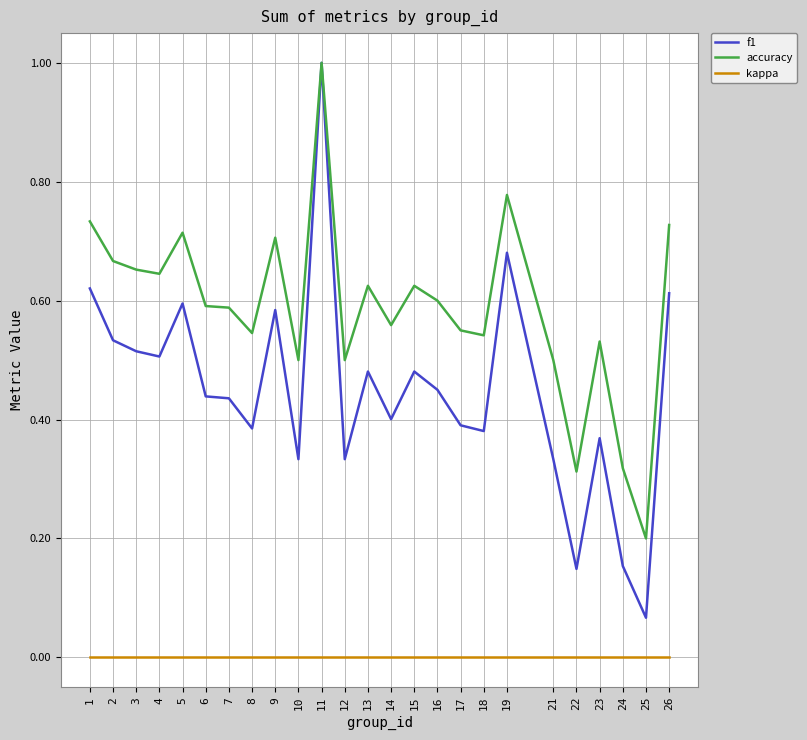

Which label corresponds to the largest value in the chart?

11